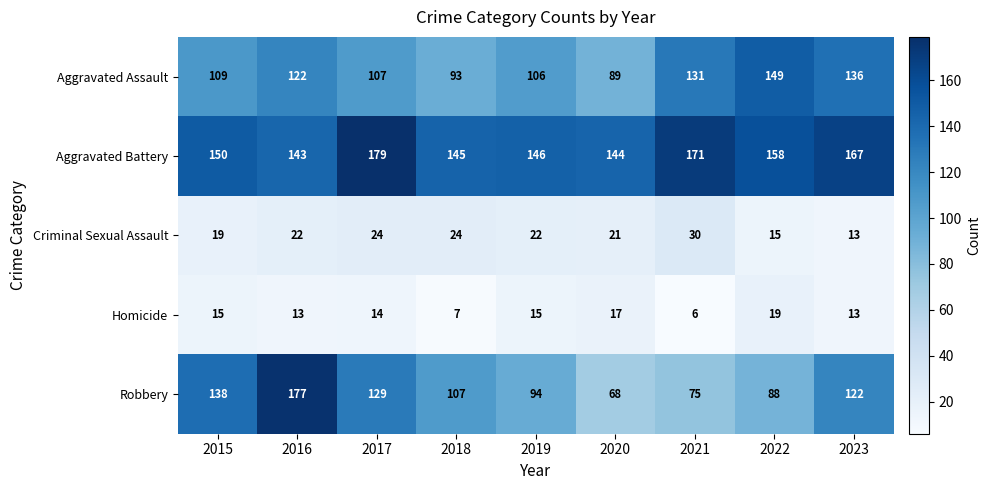

True or false: Criminal Sexual Assault has a value of 30 at 2019.

False